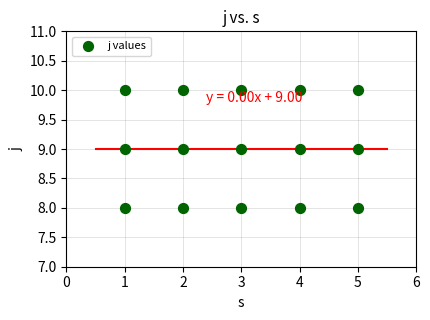

List the coordinates of all points as (X, Y) pairs, reading left to right.

(1, 8)  (1, 9)  (1, 10)  (2, 8)  (2, 9)  (2, 10)  (3, 8)  (3, 9)  (3, 10)  (4, 8)  (4, 9)  (4, 10)  (5, 8)  (5, 9)  (5, 10)